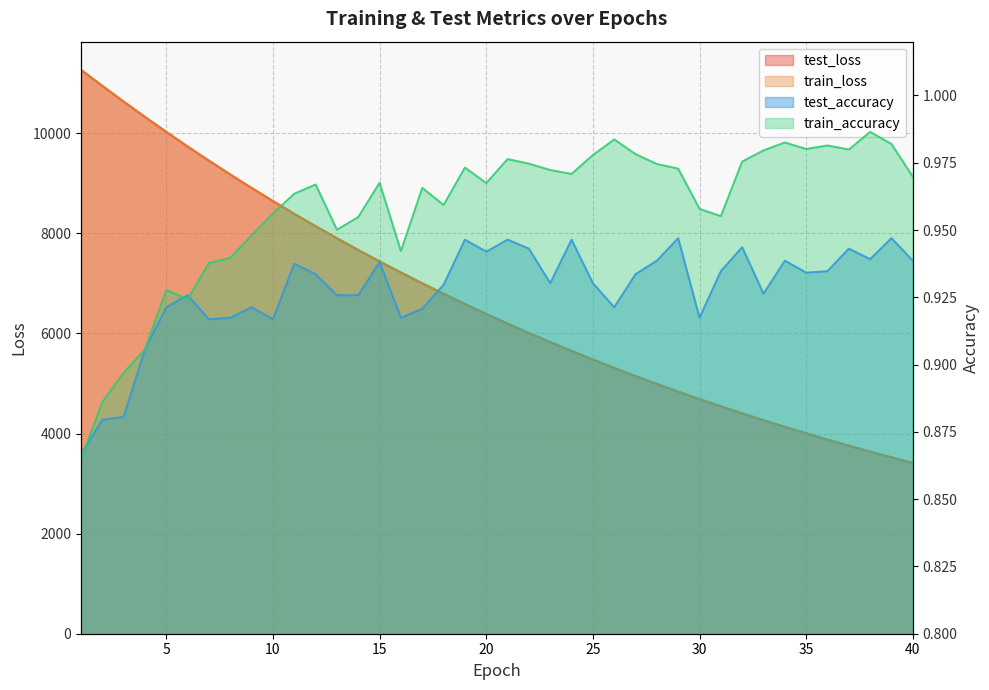

Where is the first local minimum for test_accuracy?

7